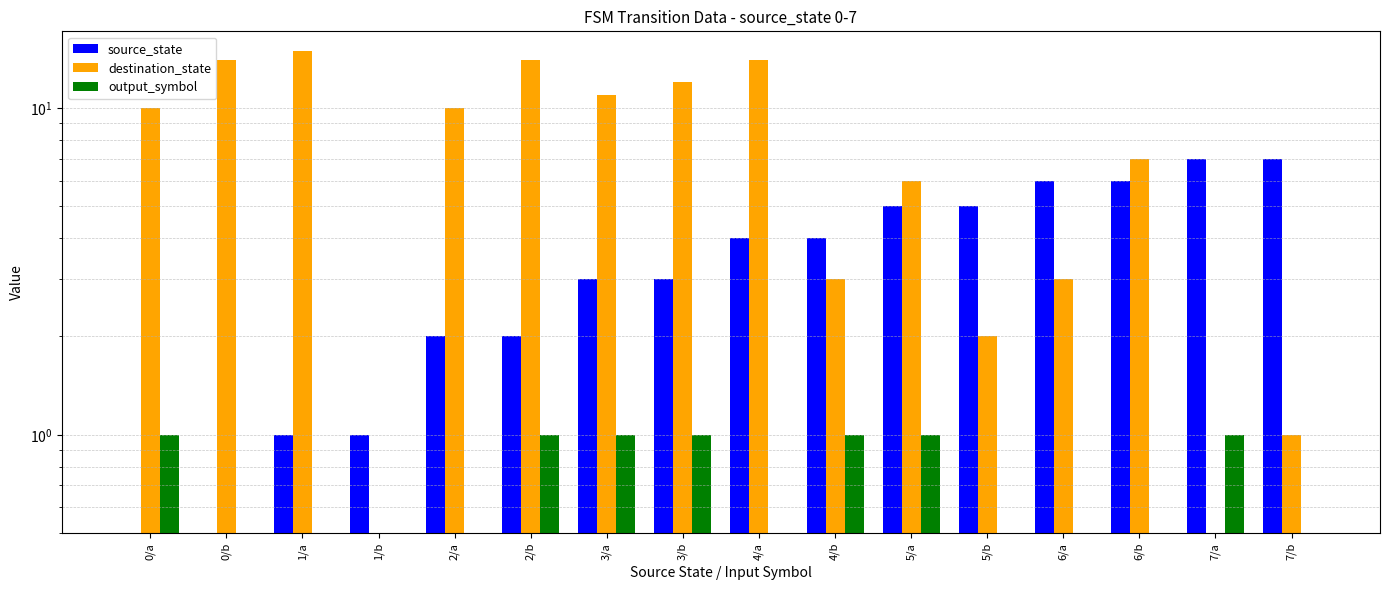

Reading left to right, transcribe all the data shown in this chart.

source_state: 0/a=0	0/b=0	1/a=1	1/b=1	2/a=2	2/b=2	3/a=3	3/b=3	4/a=4	4/b=4	5/a=5	5/b=5	6/a=6	6/b=6	7/a=7	7/b=7
destination_state: 0/a=10	0/b=14	1/a=15	1/b=0	2/a=10	2/b=14	3/a=11	3/b=12	4/a=14	4/b=3	5/a=6	5/b=2	6/a=3	6/b=7	7/a=0	7/b=1
output_symbol: 0/a=1	0/b=0	1/a=0	1/b=0	2/a=0	2/b=1	3/a=1	3/b=1	4/a=0	4/b=1	5/a=1	5/b=0	6/a=0	6/b=0	7/a=1	7/b=0